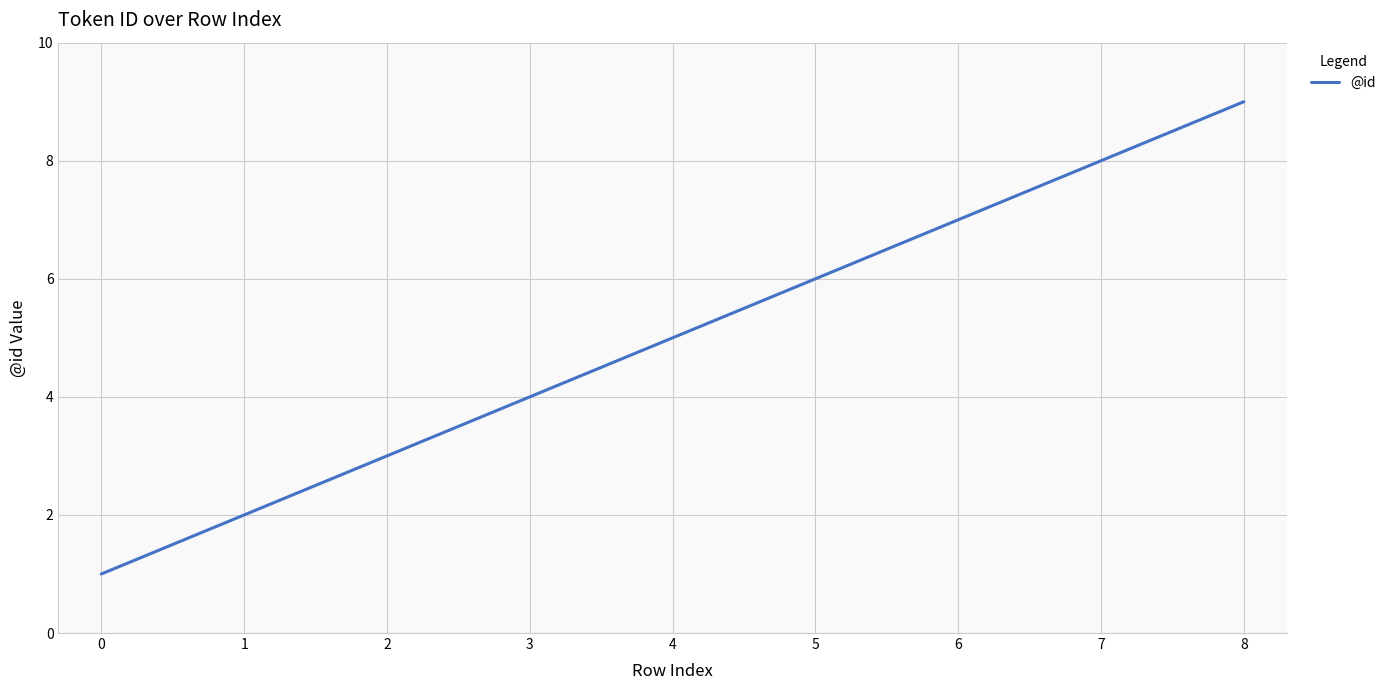

True or false: the data shows 9 at 8.

True